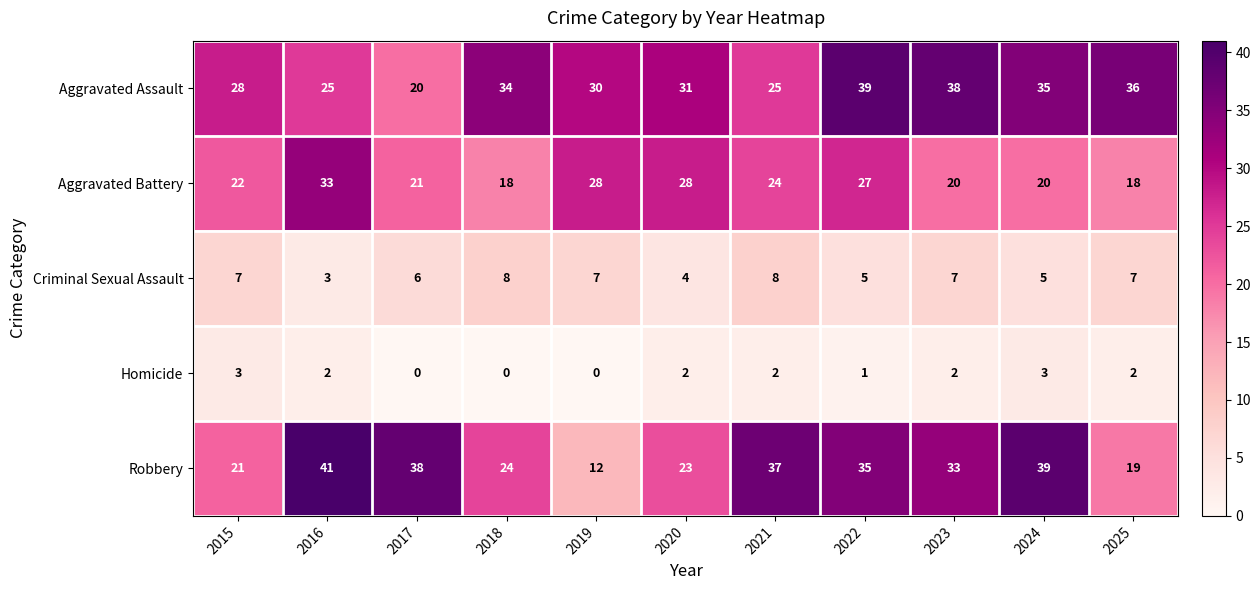

What is the sum of all Aggravated Battery values?

259